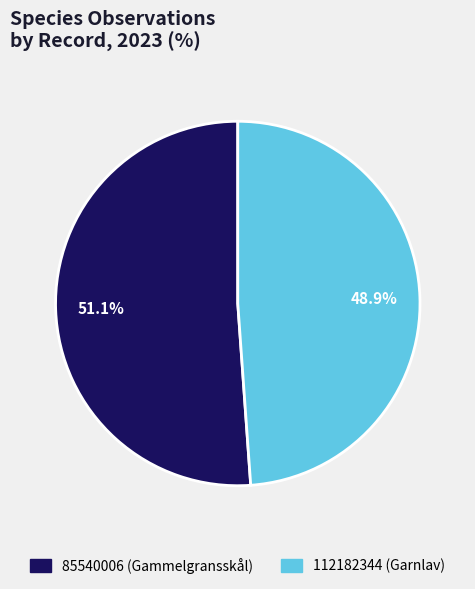

Rank the categories by value from lowest to highest.

112182344, 85540006